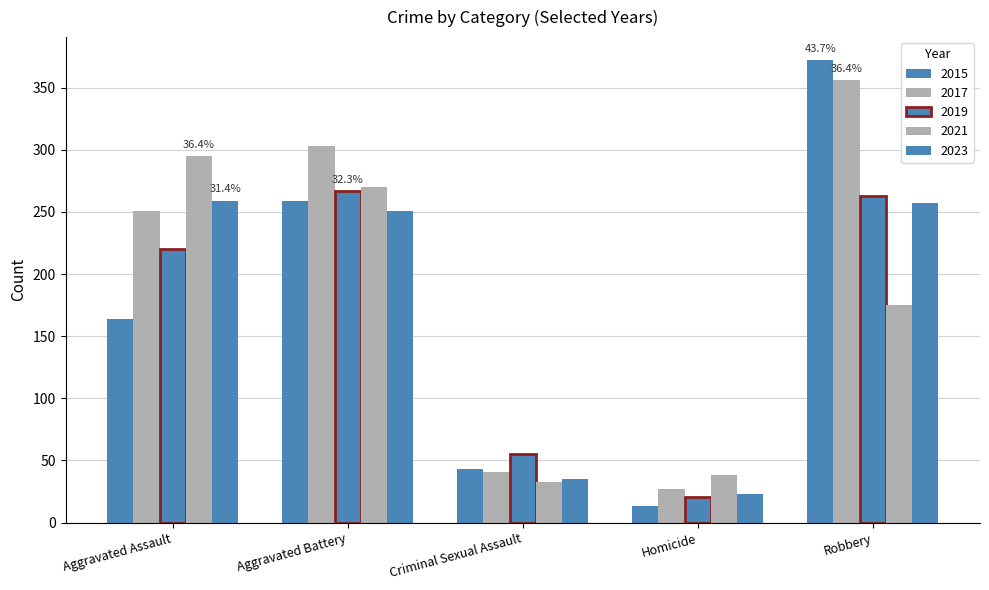

Reading right to left, what are all the values shown in this chart?

2015: Robbery=372	Homicide=13	Criminal Sexual Assault=43	Aggravated Battery=259	Aggravated Assault=164
2017: Robbery=356	Homicide=27	Criminal Sexual Assault=41	Aggravated Battery=303	Aggravated Assault=251
2019: Robbery=263	Homicide=21	Criminal Sexual Assault=55	Aggravated Battery=267	Aggravated Assault=220
2021: Robbery=175	Homicide=38	Criminal Sexual Assault=33	Aggravated Battery=270	Aggravated Assault=295
2023: Robbery=257	Homicide=23	Criminal Sexual Assault=35	Aggravated Battery=251	Aggravated Assault=259